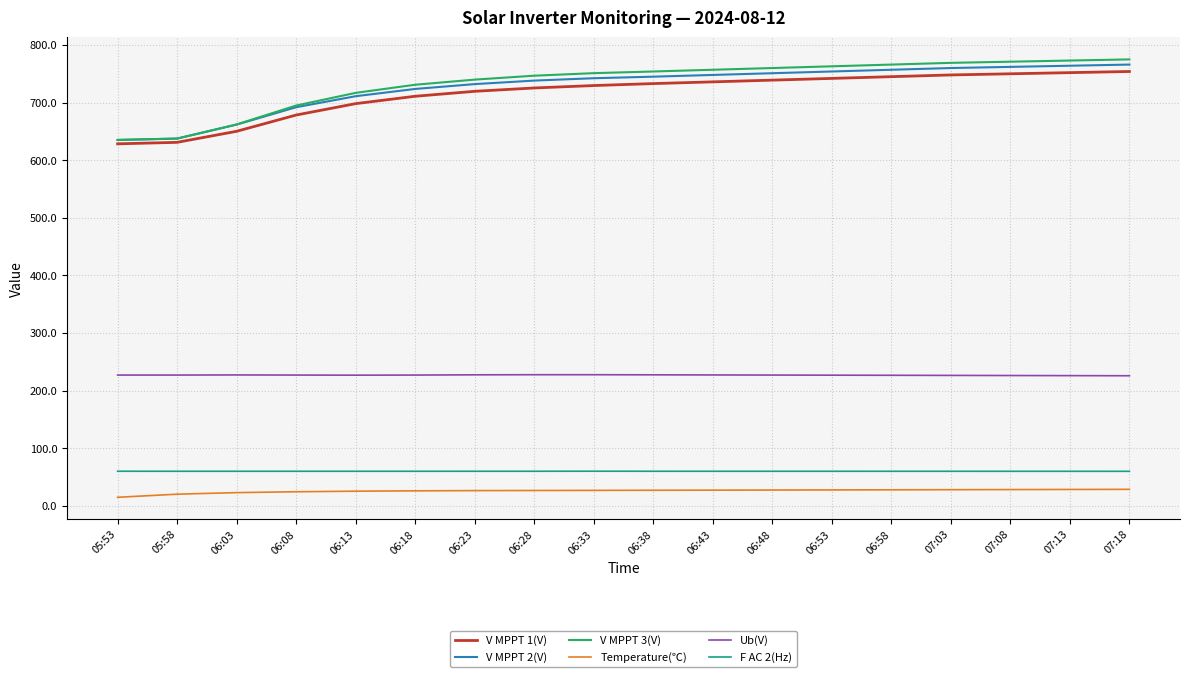

Does the chart display data point markers on the line(s)?

No